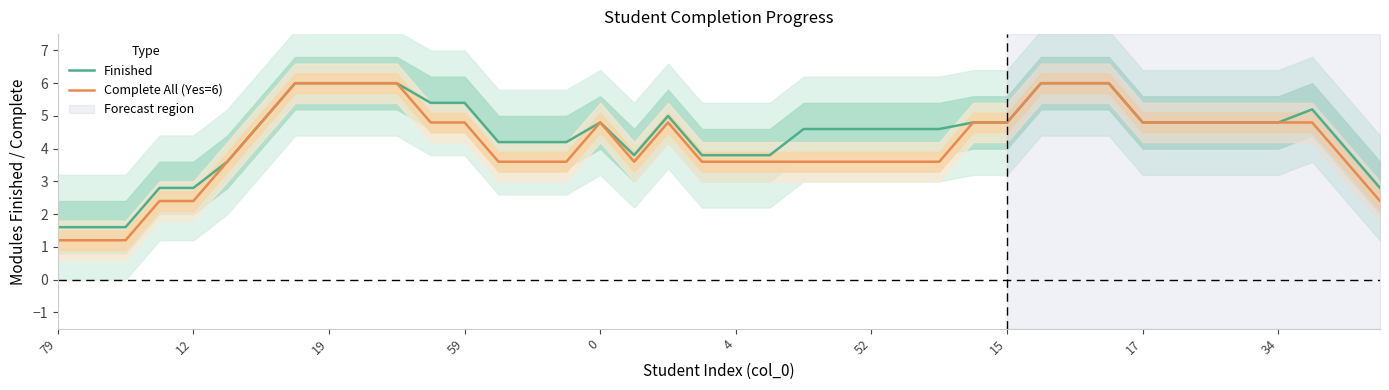

Rank the series by their average value, from lowest to highest.

Complete All (Yes=6), Finished